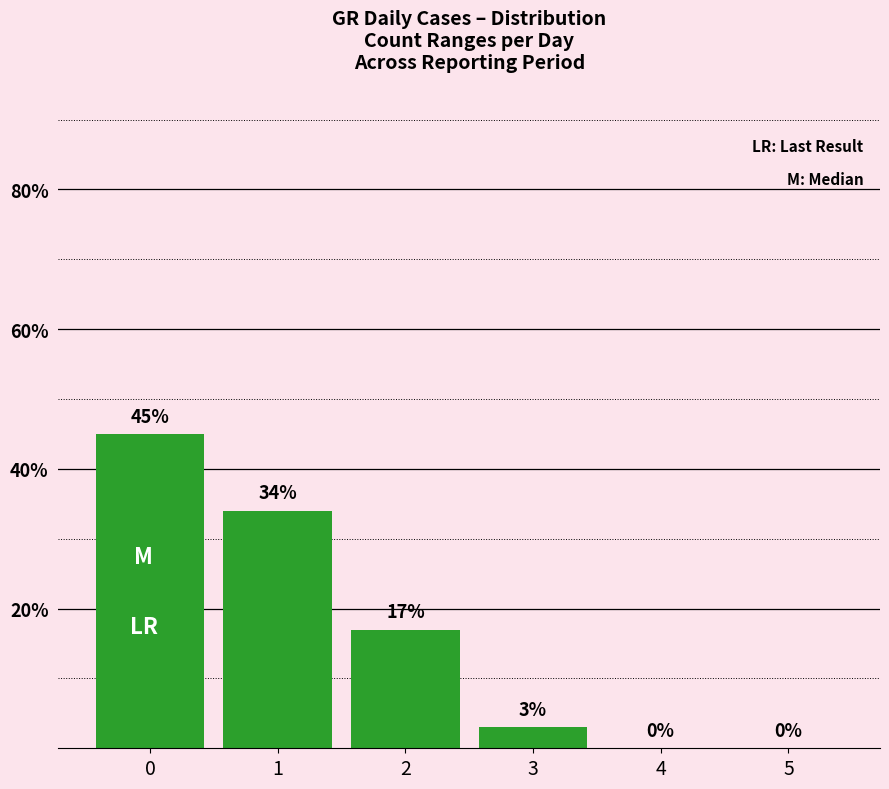

Count the number of data series in this chart.

1